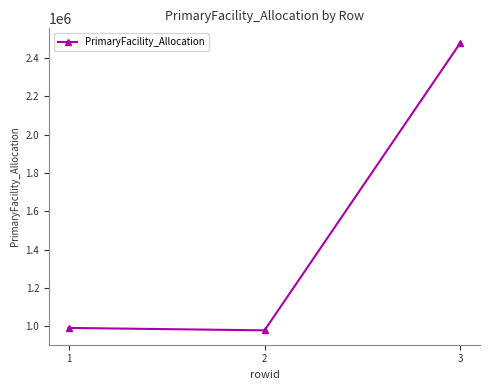

The value at 2 is 1756891.1. True or false?

False